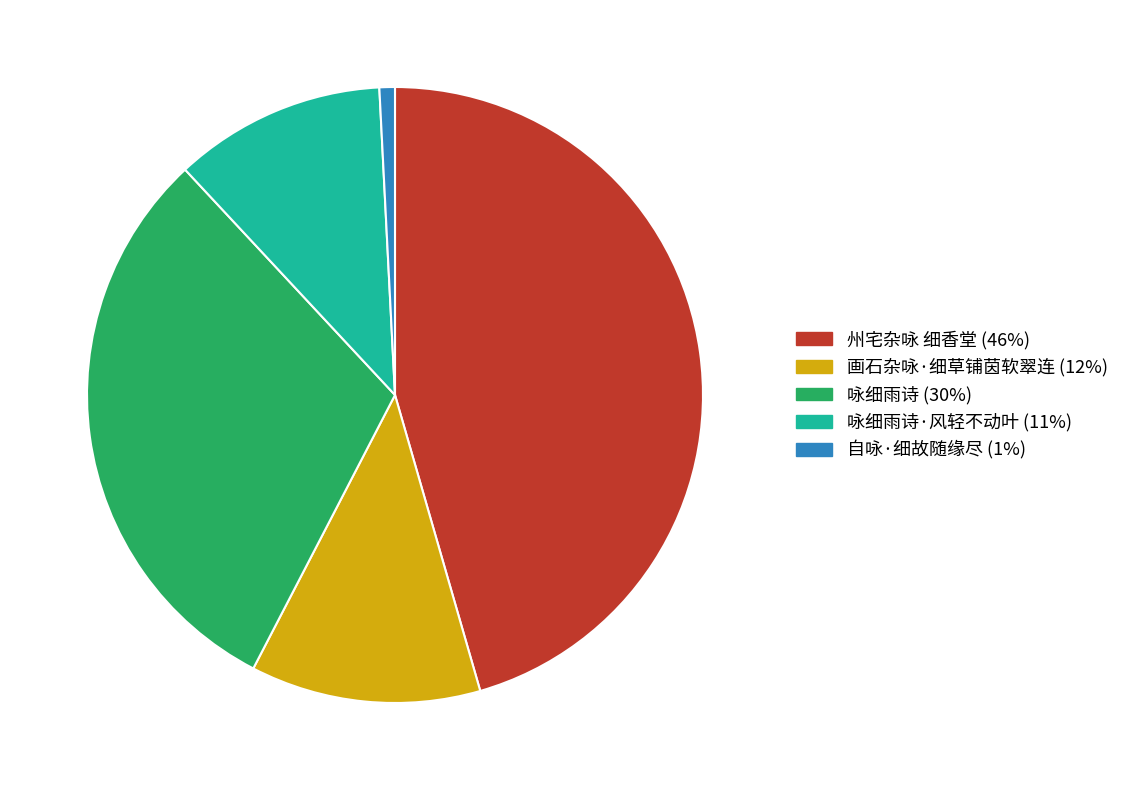

Is there a majority slice in this chart?

No